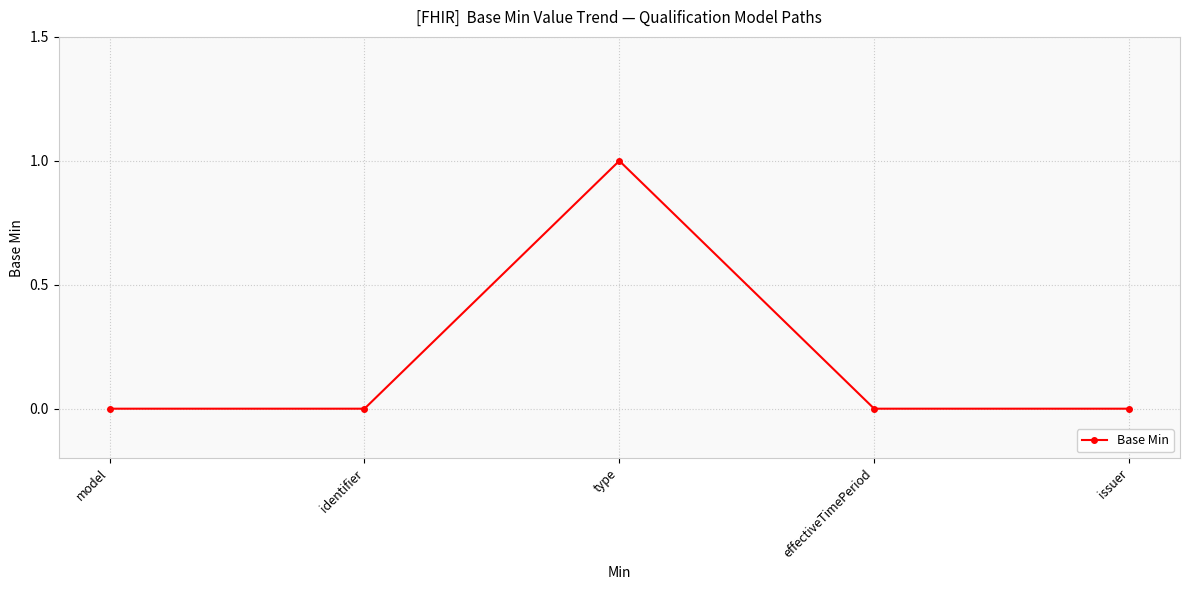

What is the label of the 3rd point from the right?

type